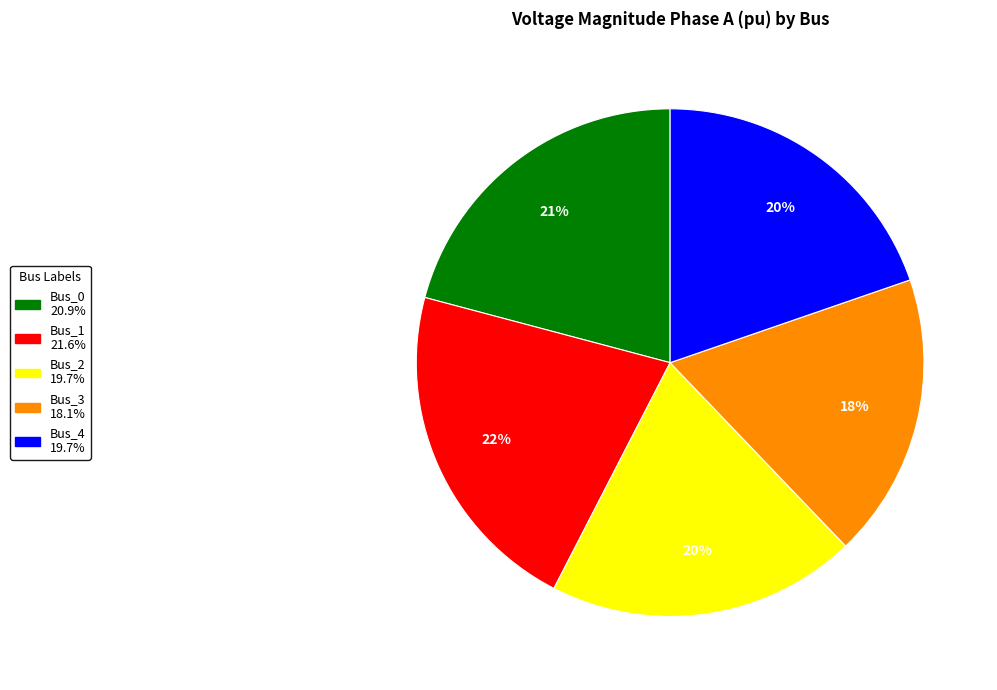

The Bus_4 slice represents 20% of the pie. True or false?

True